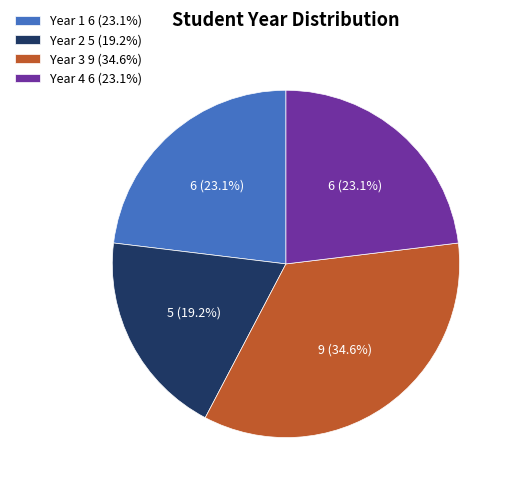

Count the number of slices in the pie.

4